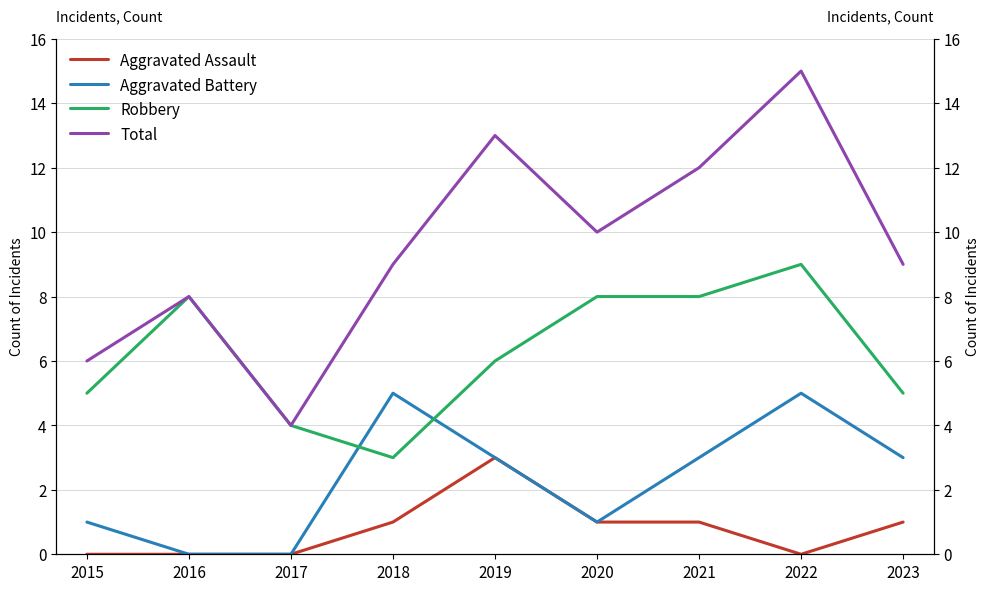

True or false: Aggravated Assault has a value of 1 at 2020.

False